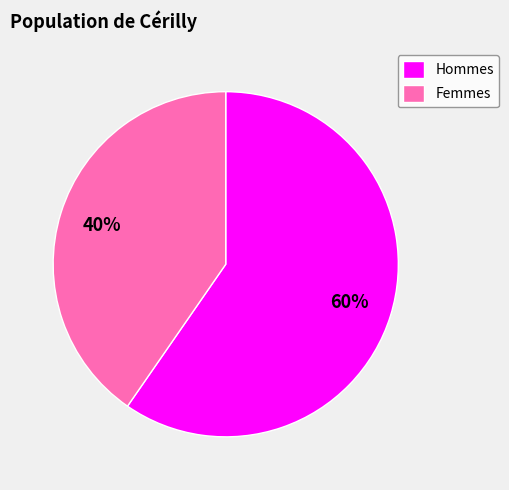

Is there any slice that represents more than half of the pie?

Yes